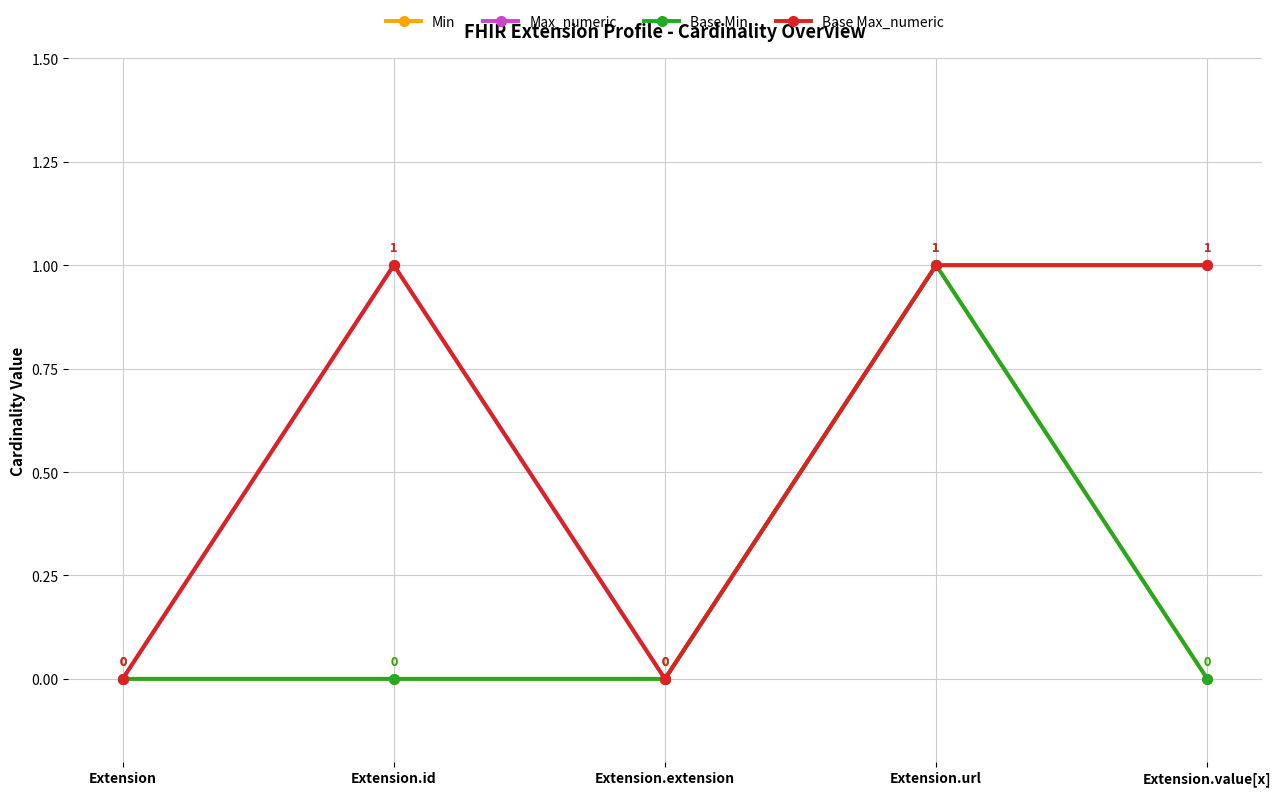

Is this an area chart (filled region under the line)?

No